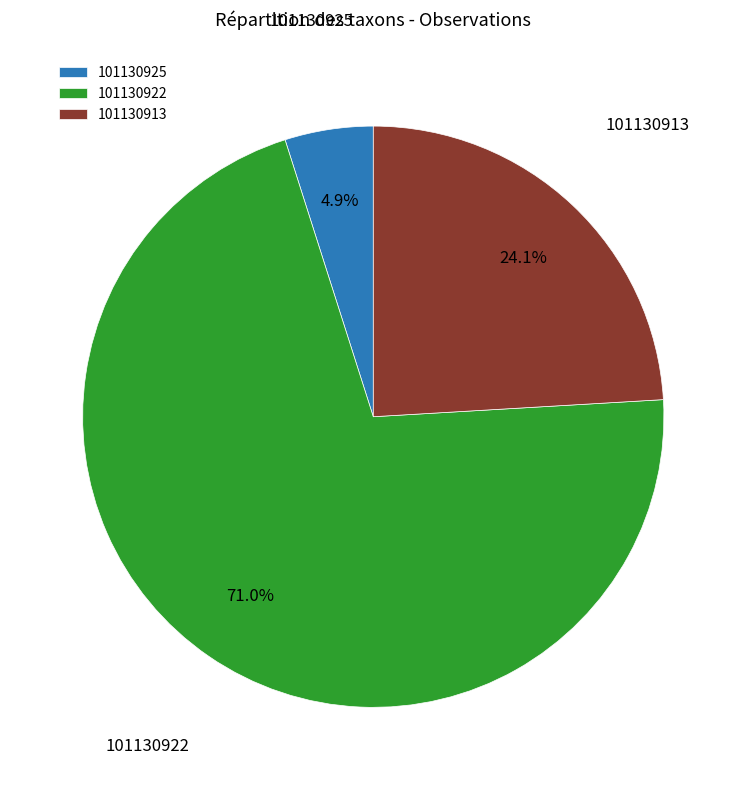

Does any single category account for the majority?

Yes